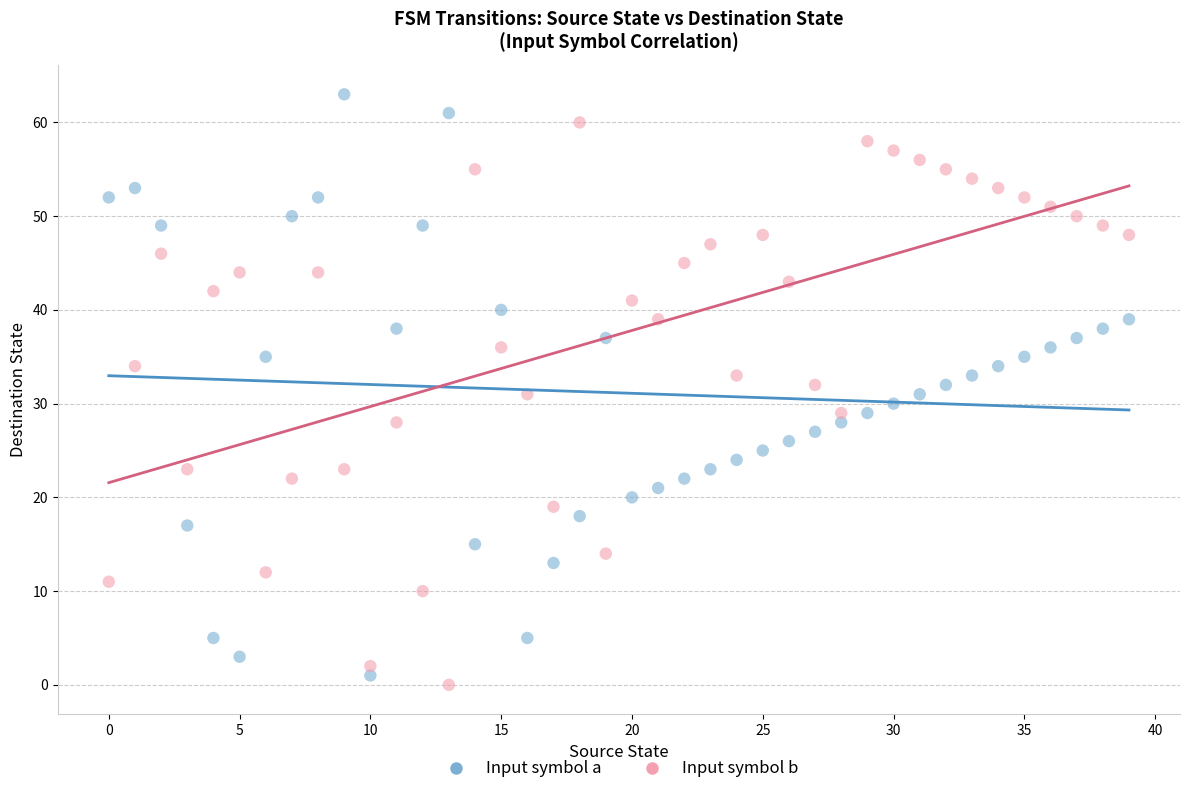

What are all the series names shown in the legend?

Input symbol a, Input symbol b